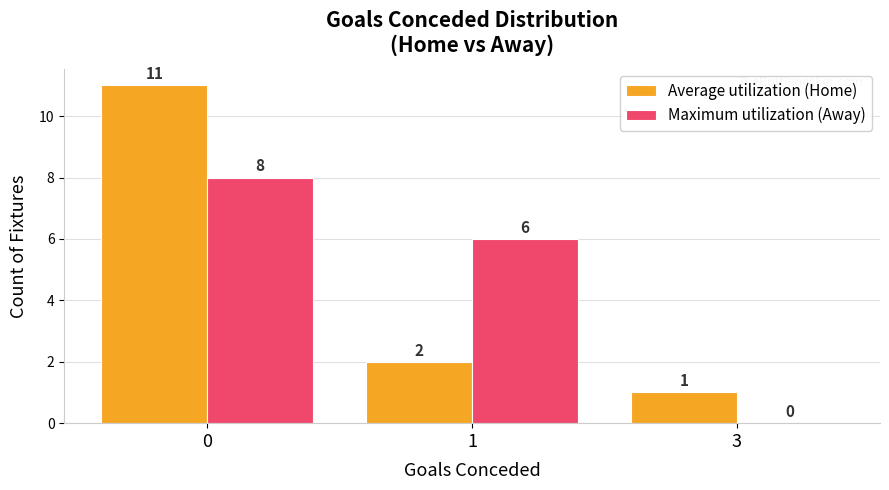

Are the bars grouped side by side (vs. stacked)?

Yes